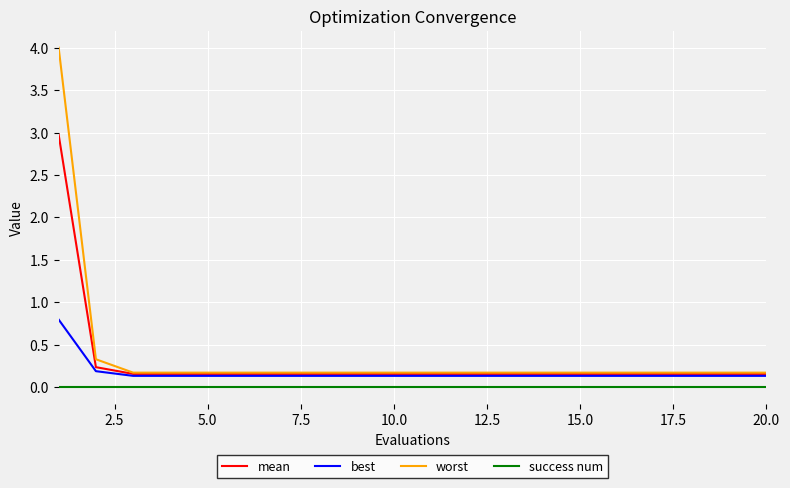

Which series has the largest range (max minus min)?

worst